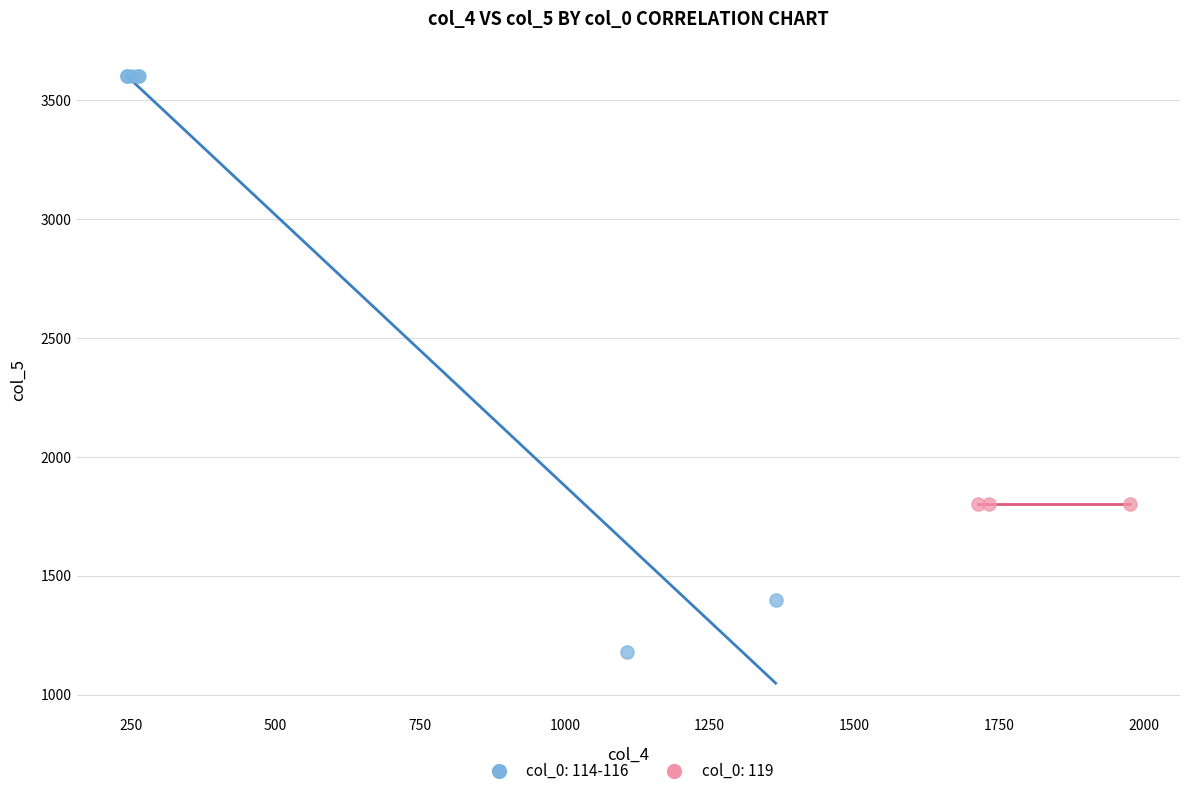

Which series reaches the minimum Y coordinate?

col_0: 114-116